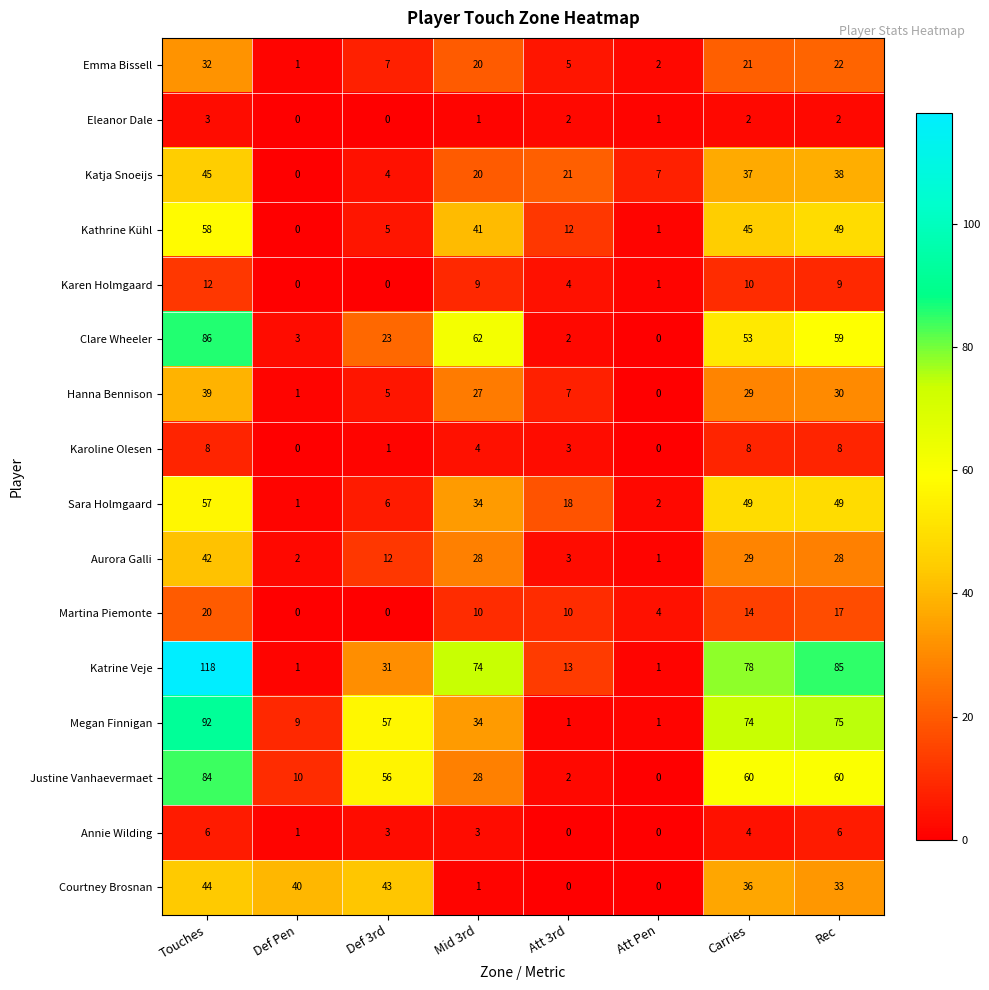

Rank the series by their maximum value, from highest to lowest.

Katrine Veje, Megan Finnigan, Clare Wheeler, Justine Vanhaevermaet, Kathrine Kühl, Sara Holmgaard, Katja Snoeijs, Courtney Brosnan, Aurora Galli, Hanna Bennison, Emma Bissell, Martina Piemonte, Karen Holmgaard, Karoline Olesen, Annie Wilding, Eleanor Dale